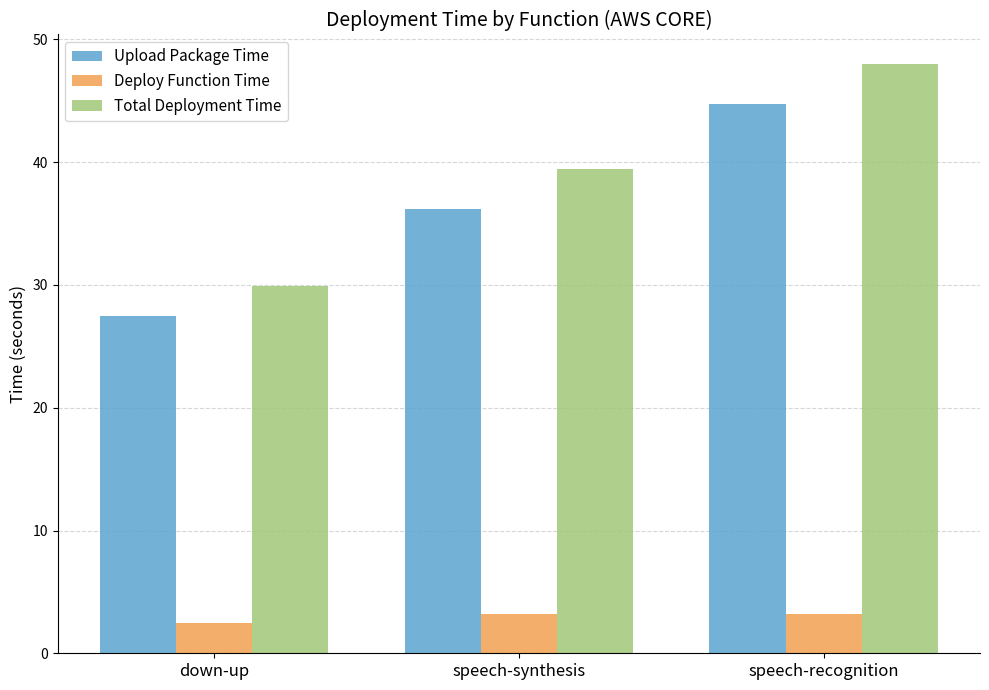

At which label is Deploy Function Time closest to 2?

down-up